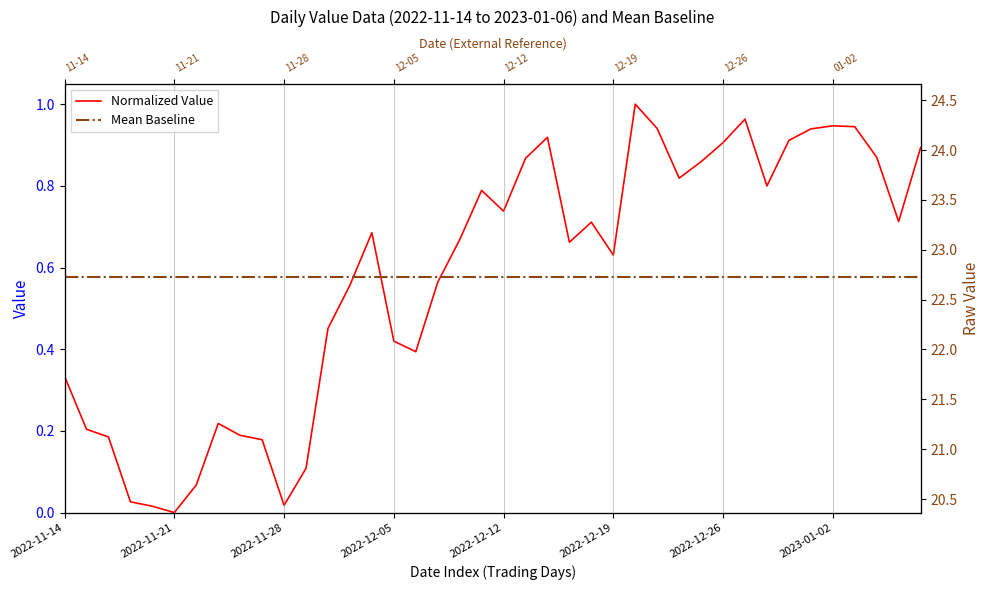

Is the value of Mean Baseline at 35 greater than the value of Normalized Value at 2022-12-05?

Yes